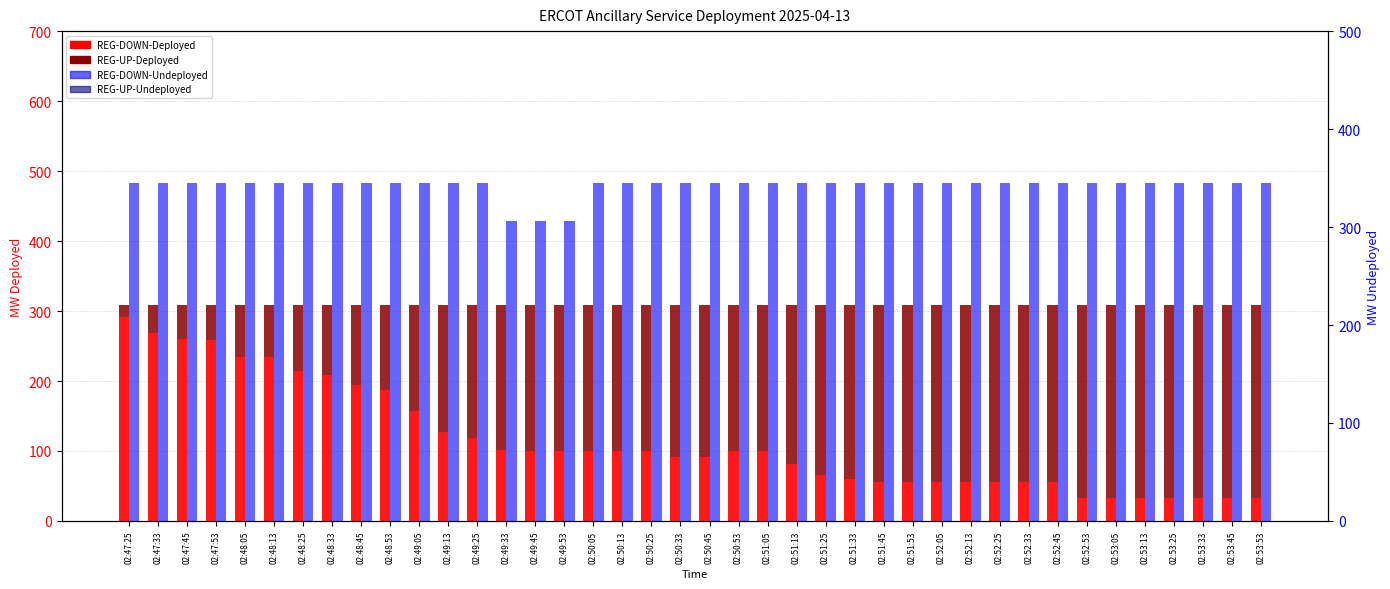

What is the sum of the REG-DOWN-Deployed values at 02:48:05 and 02:50:53?

335